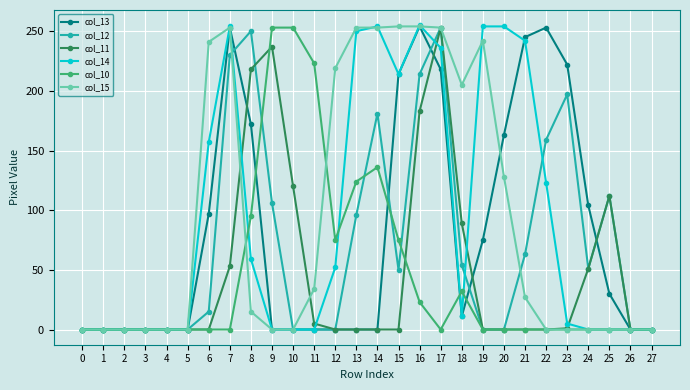

Between 6 and 21, which series saw the biggest shift?

col_15